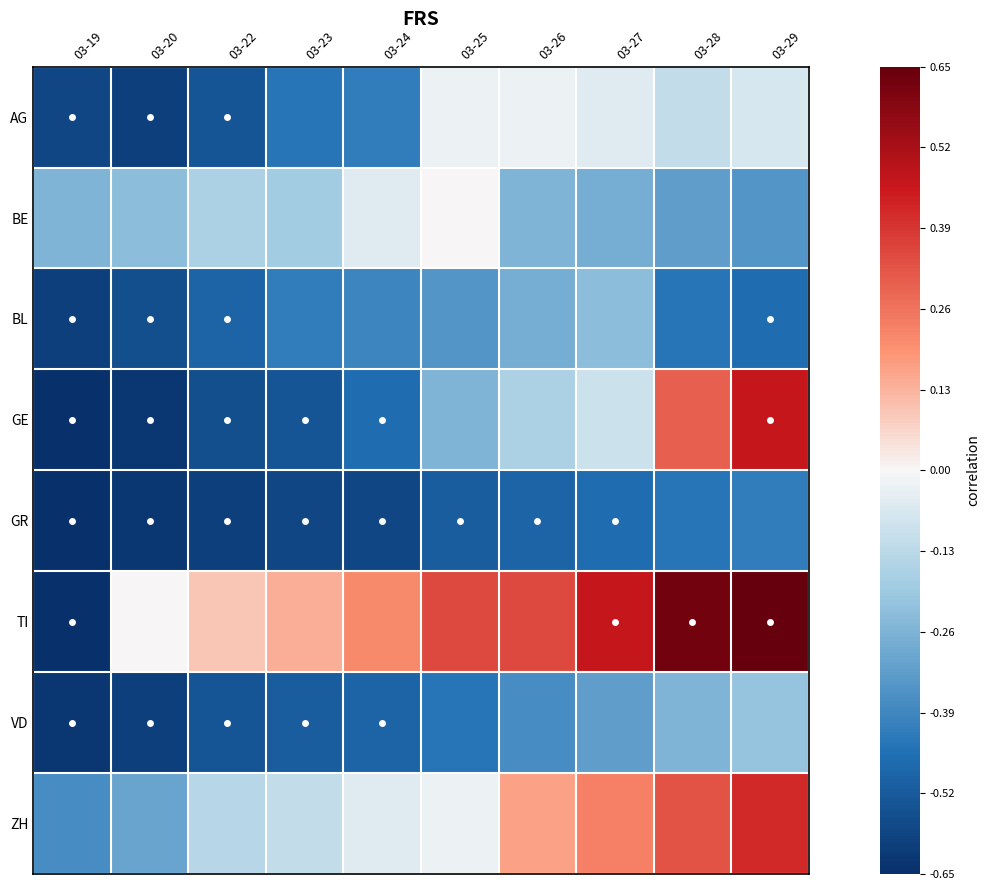

Which series has the largest range (max minus min)?

TI